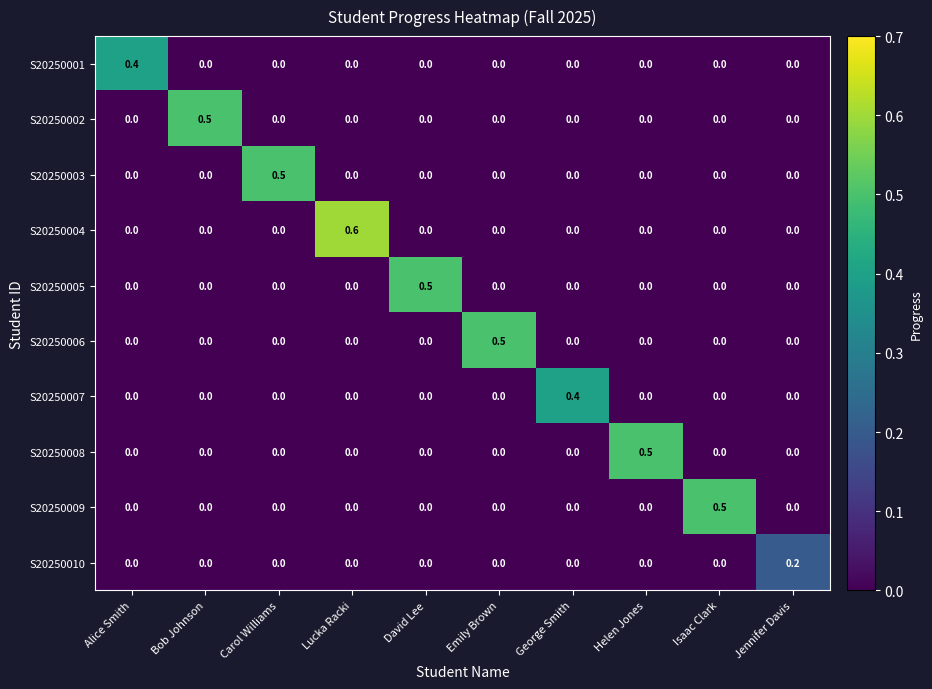

The value of S20250006 at Jennifer Davis is 0.0. True or false?

True